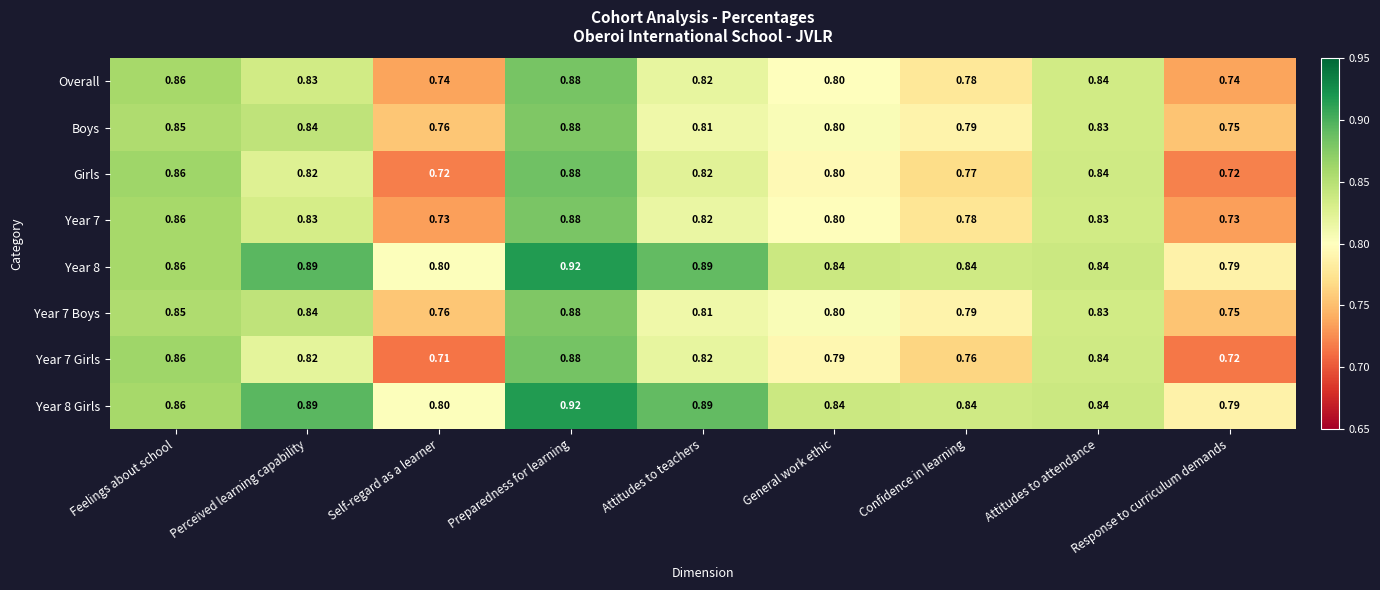

Is the value of Year 8 at Preparedness for learning greater than the value of Year 8 Girls at Response to curriculum demands?

Yes